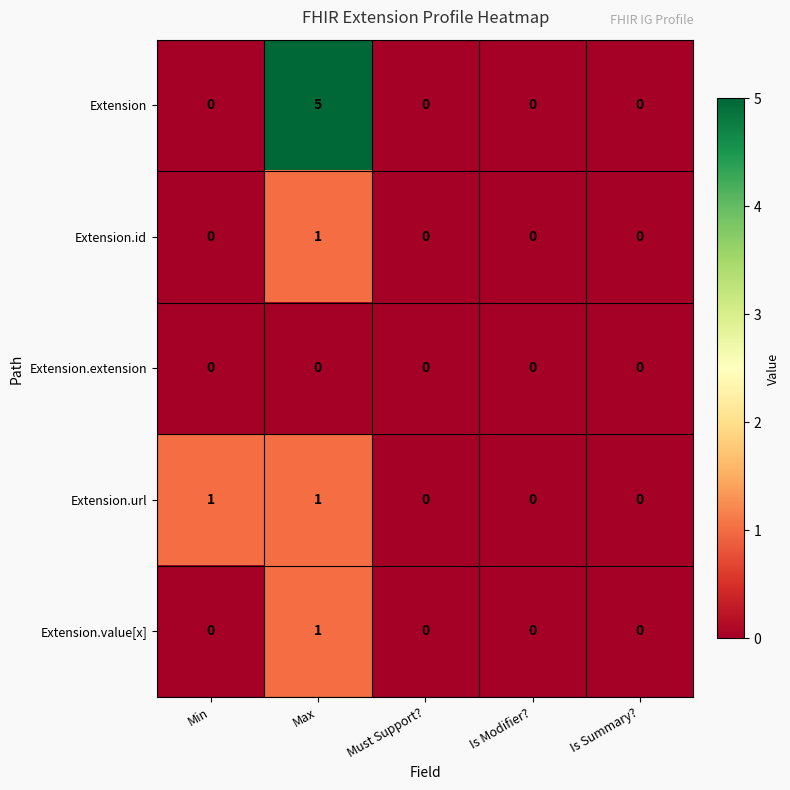

At which category does the chart reach its peak across all series?

Max